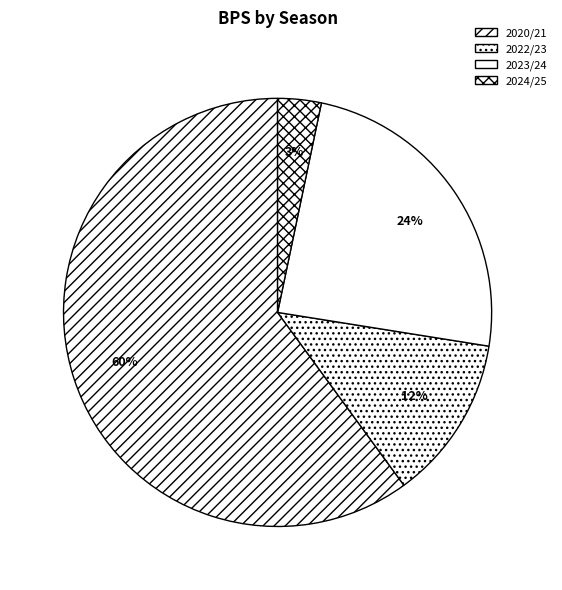

Which slice represents more than half of the pie?

2020/21